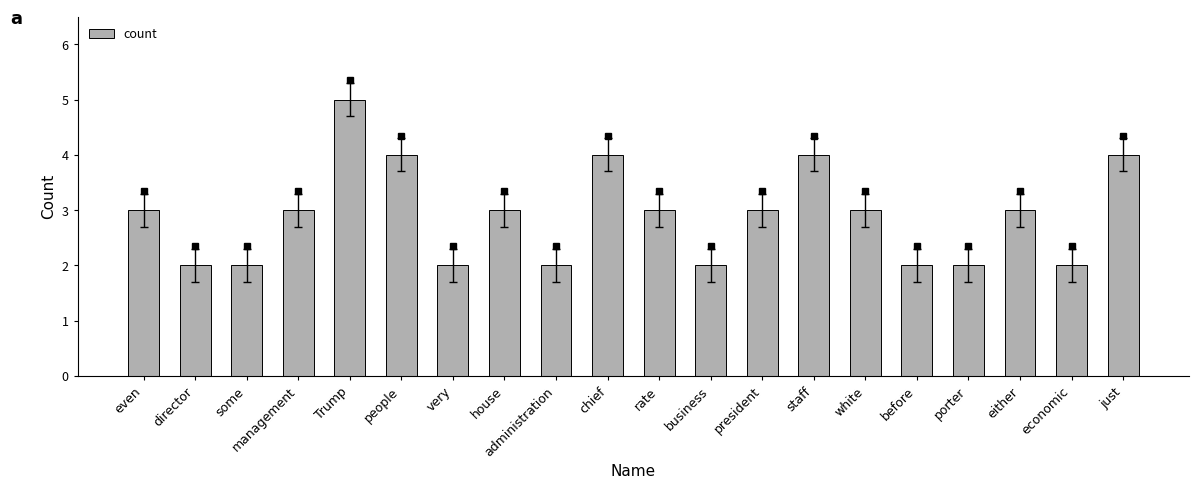

What is the value of the 8th bar from the left?

3